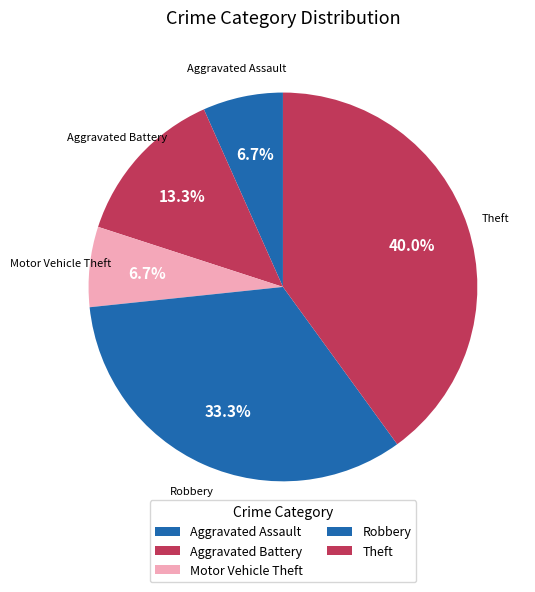

Count the number of slices in the pie.

5